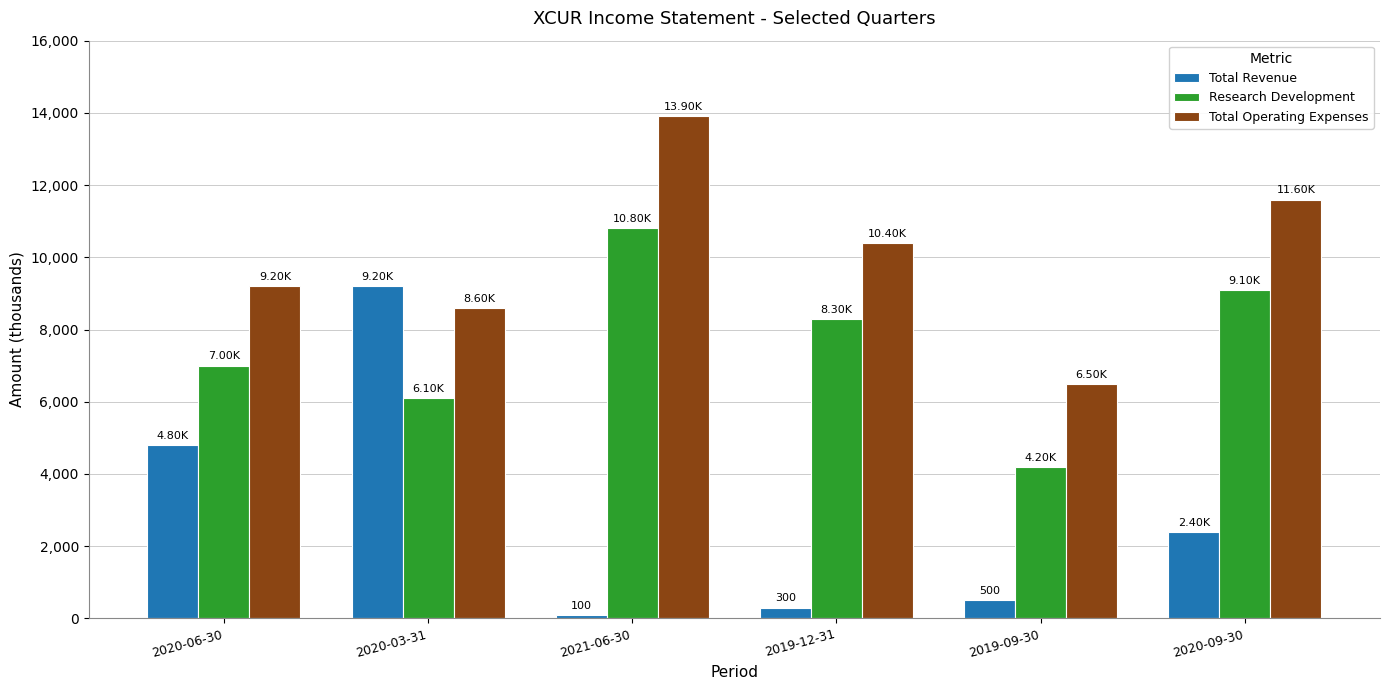

Which category has the highest value in the Research Development series?

2021-06-30